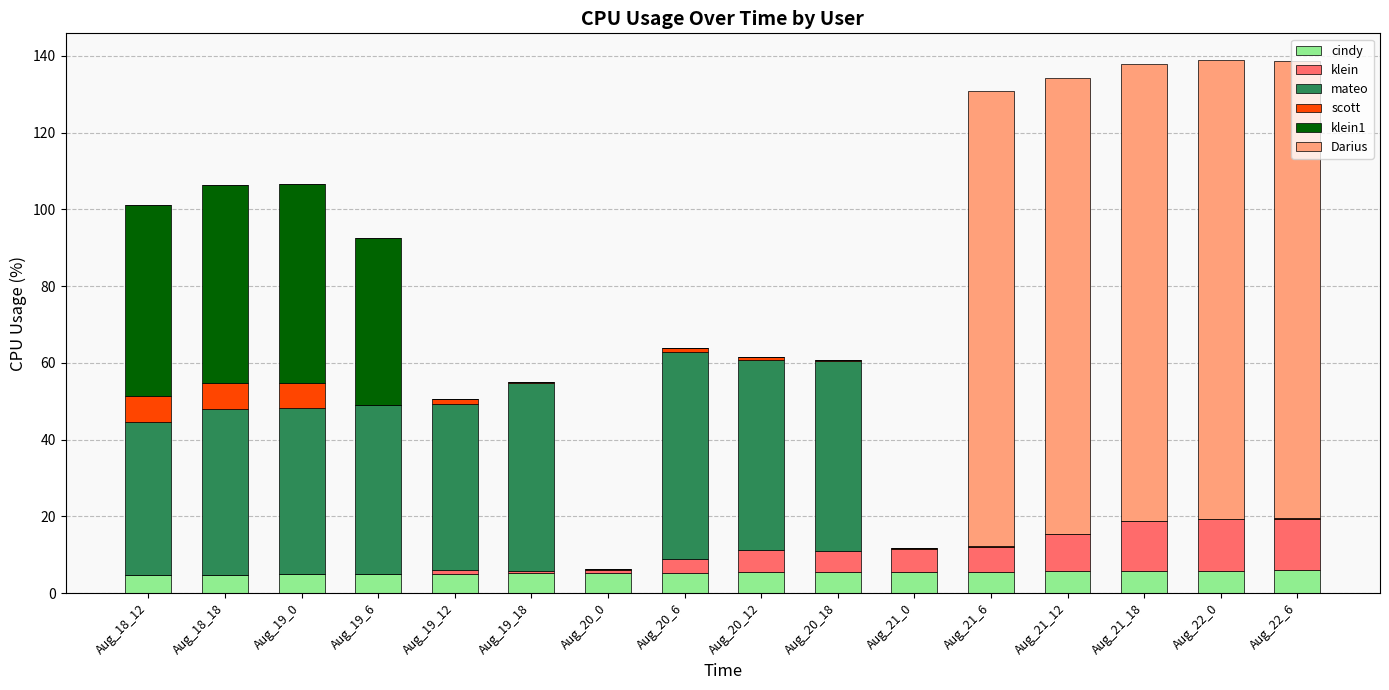

What is the sum of all cindy values?

85.8